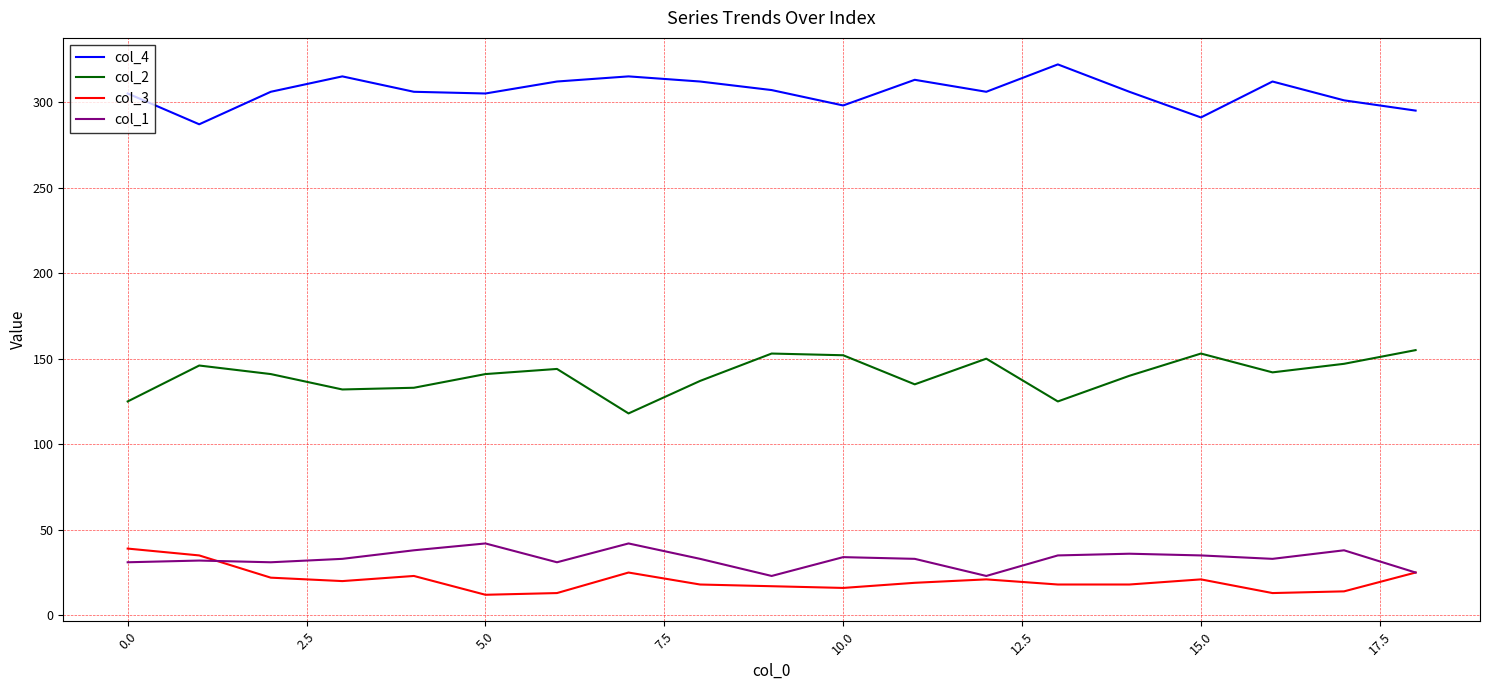

True or false: col_1 and col_2 cross at least once.

False